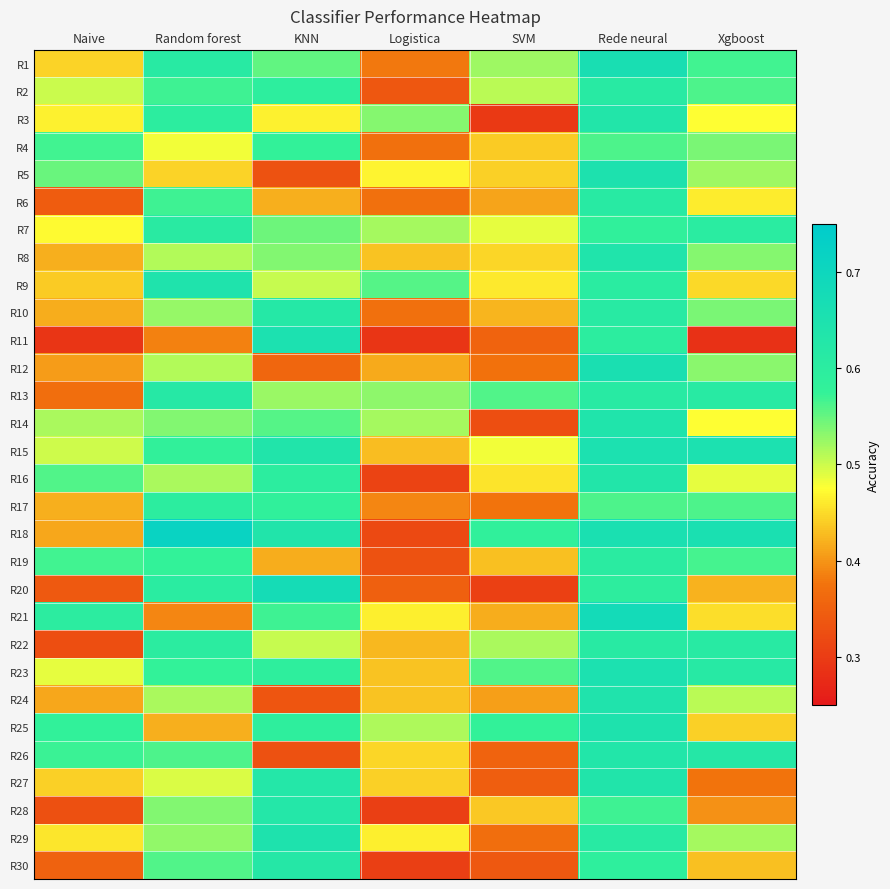

Rank the series at KNN from highest to lowest value.

R20, R11, R29, R15, R18, R27, R28, R30, R10, R16, R2, R23, R25, R17, R4, R21, R14, R1, R7, R8, R13, R9, R22, R3, R6, R19, R12, R24, R5, R26